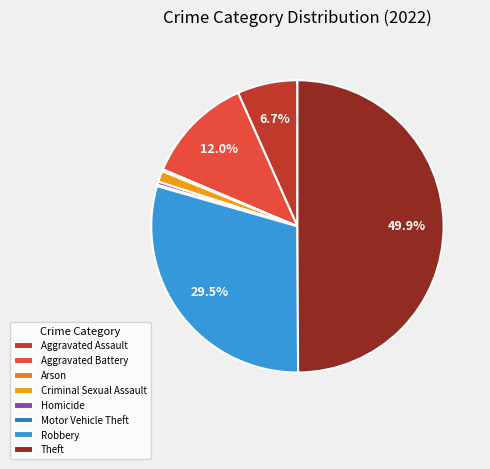

What is the largest slice in the pie chart?

Theft